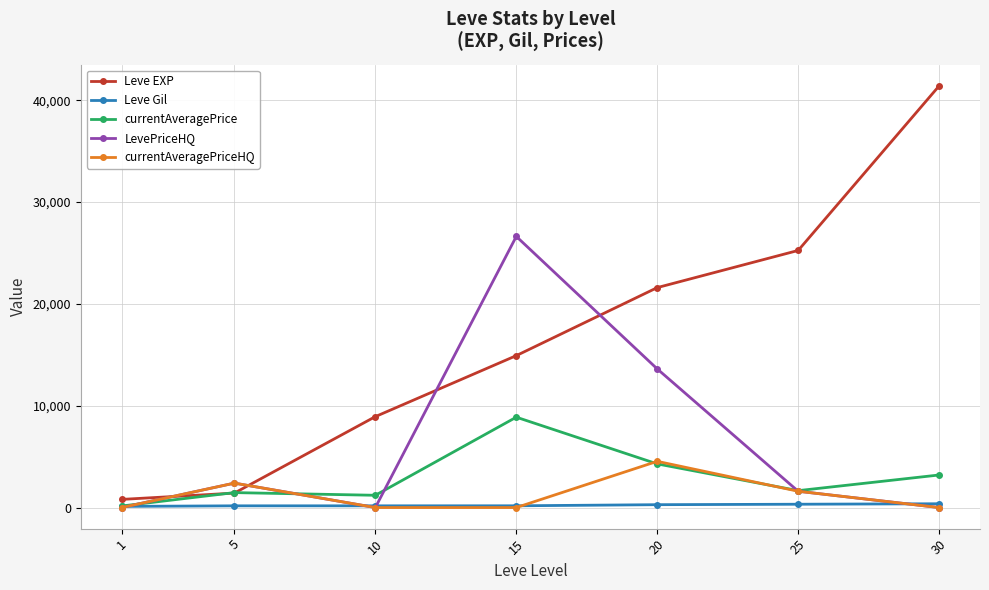

What is the difference between the second highest and minimum values in the currentAveragePriceHQ series?

2399.5